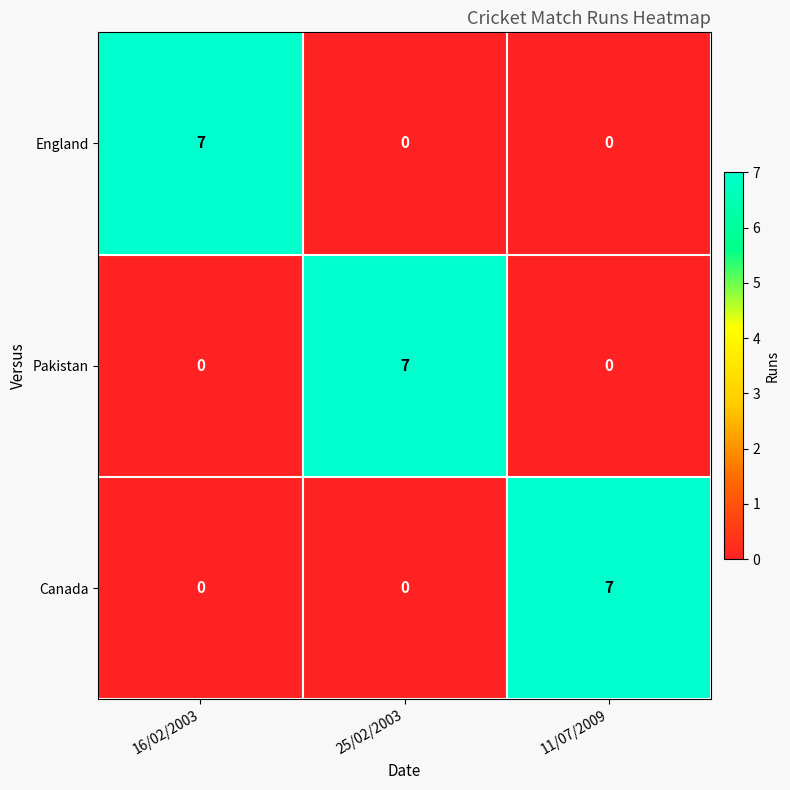

What is the total value across all series at 11/07/2009?

7